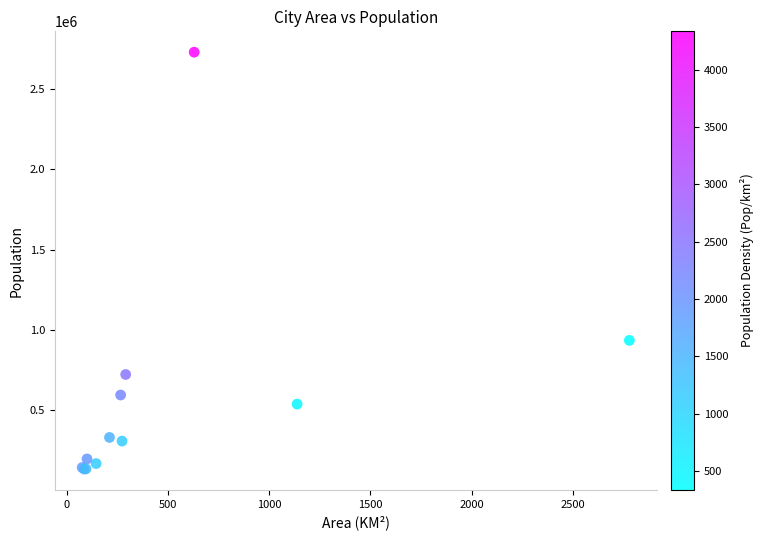

What Y value in the scatter plot is closest to 1431682?

934243